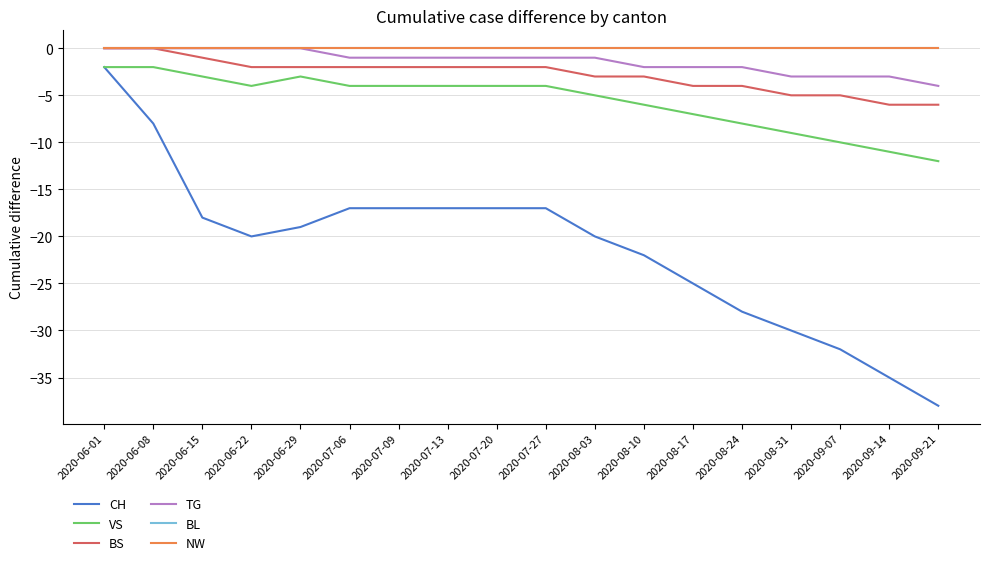

Which series changed the most between 2020-06-29 and 2020-08-31?

CH